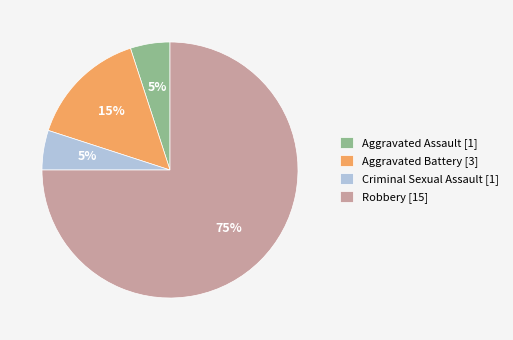

Combined, do Aggravated Assault [1] and Criminal Sexual Assault [1] account for over 50%?

No